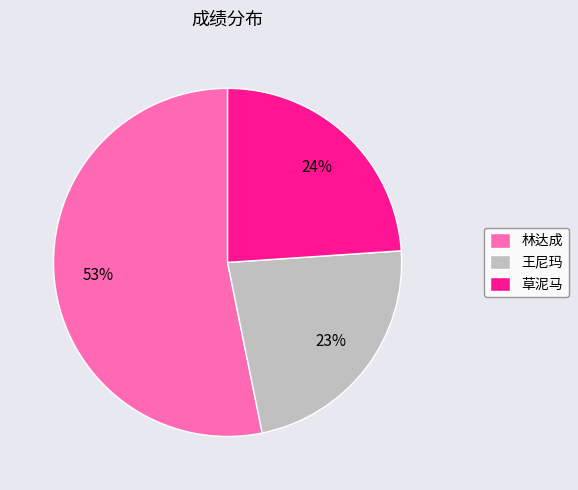

How many segments does this pie chart have?

3